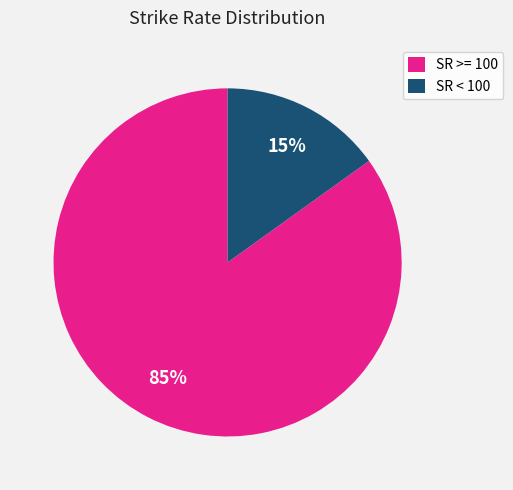

Between SR < 100 and SR >= 100, which is larger?

SR >= 100